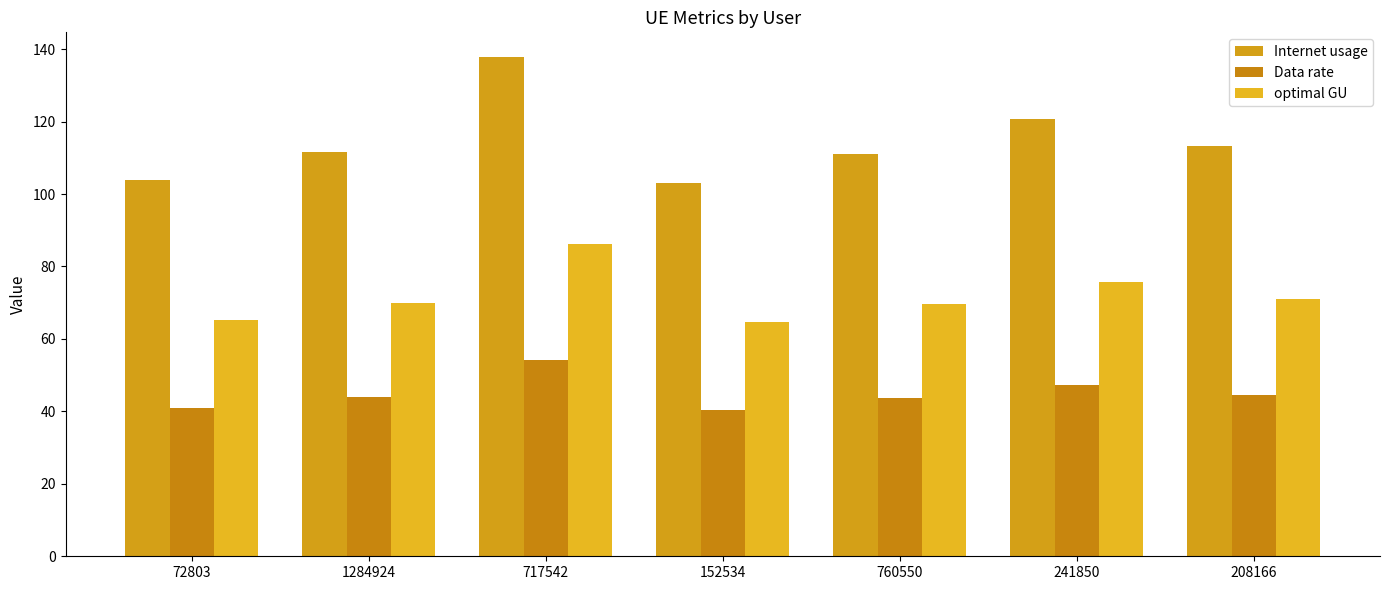

Count the number of data series in this chart.

3